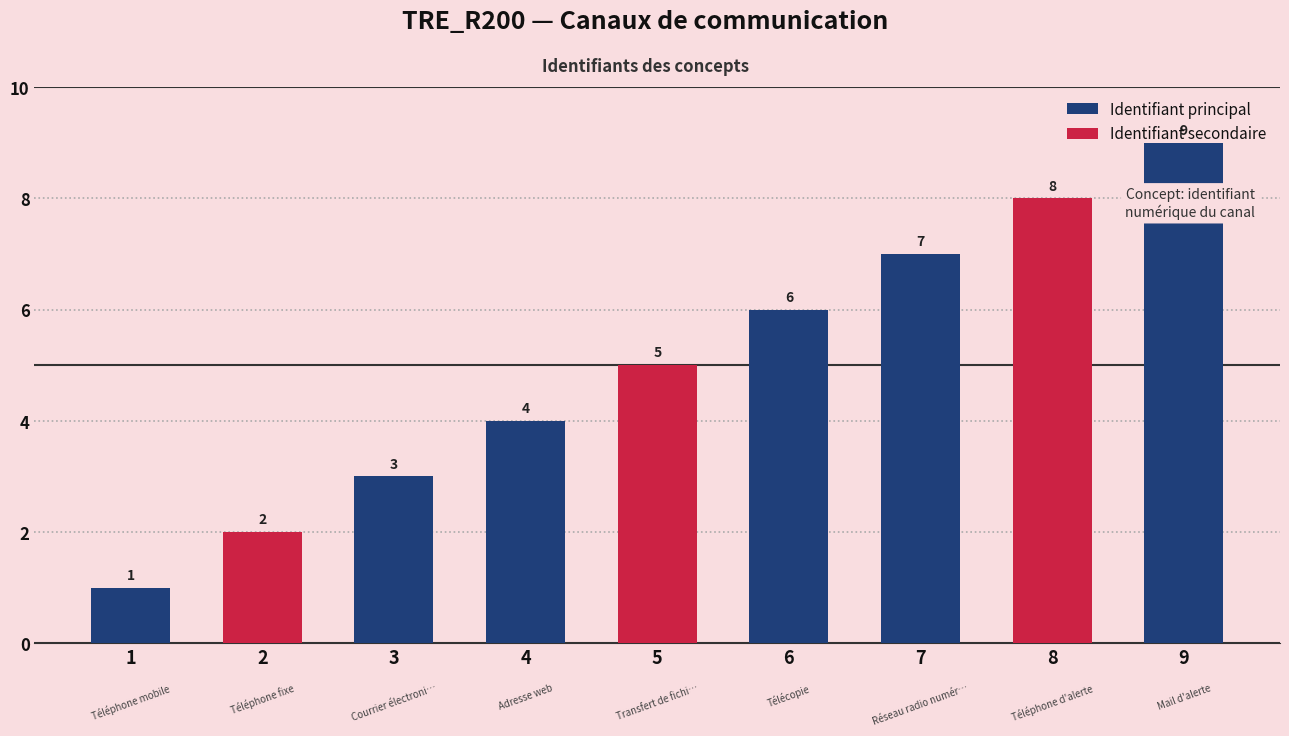

What is the difference between the values at Téléphone d'alerte and Courrier électronique?

5